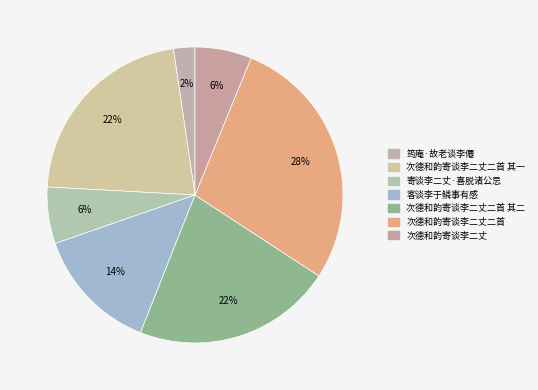

Is it true that 筠庵·故老谈李僊 is 14% of the pie?

False